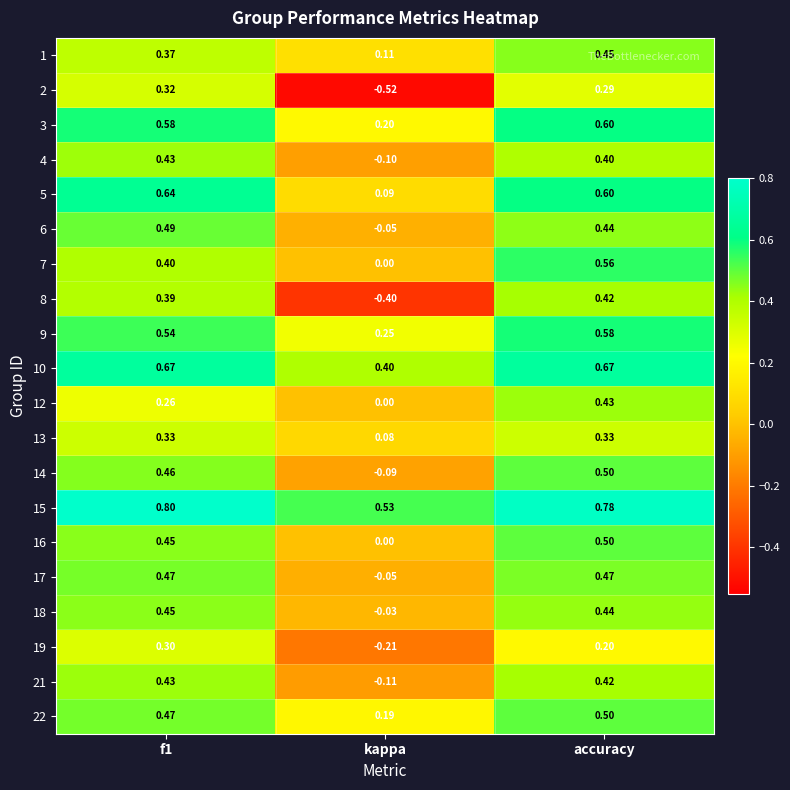

At which label is 3 closest to 0?

kappa